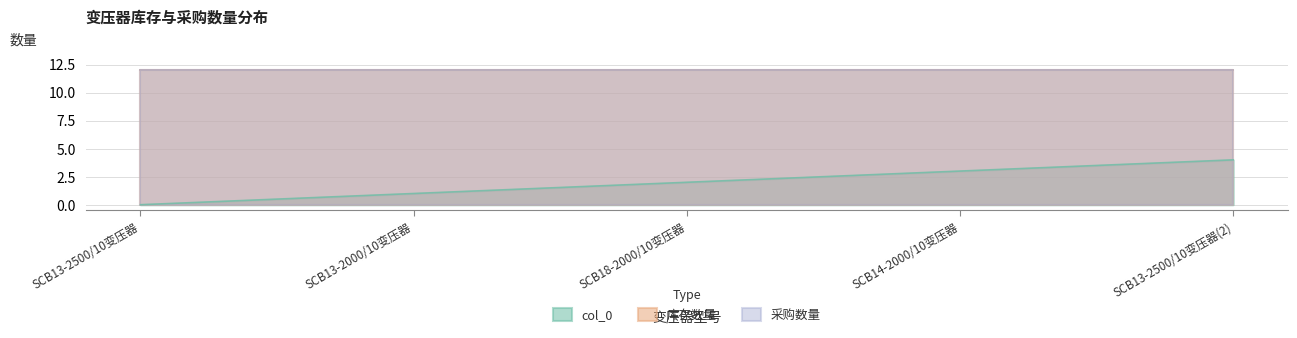

True or false: col_0 has more than 0 points higher than both neighbors.

False